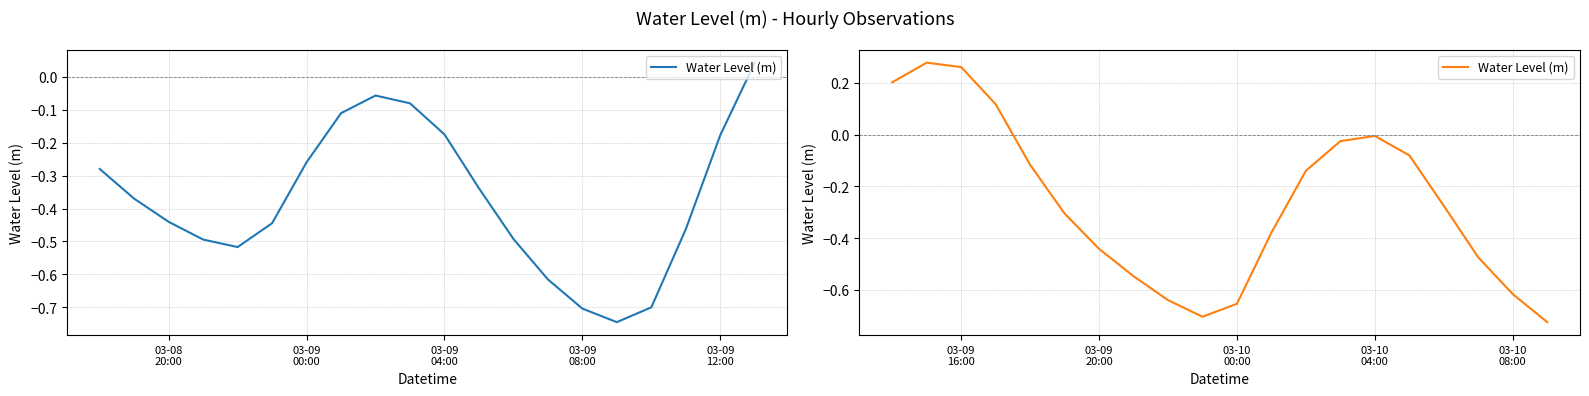

Does the chart have visible grid lines?

Yes